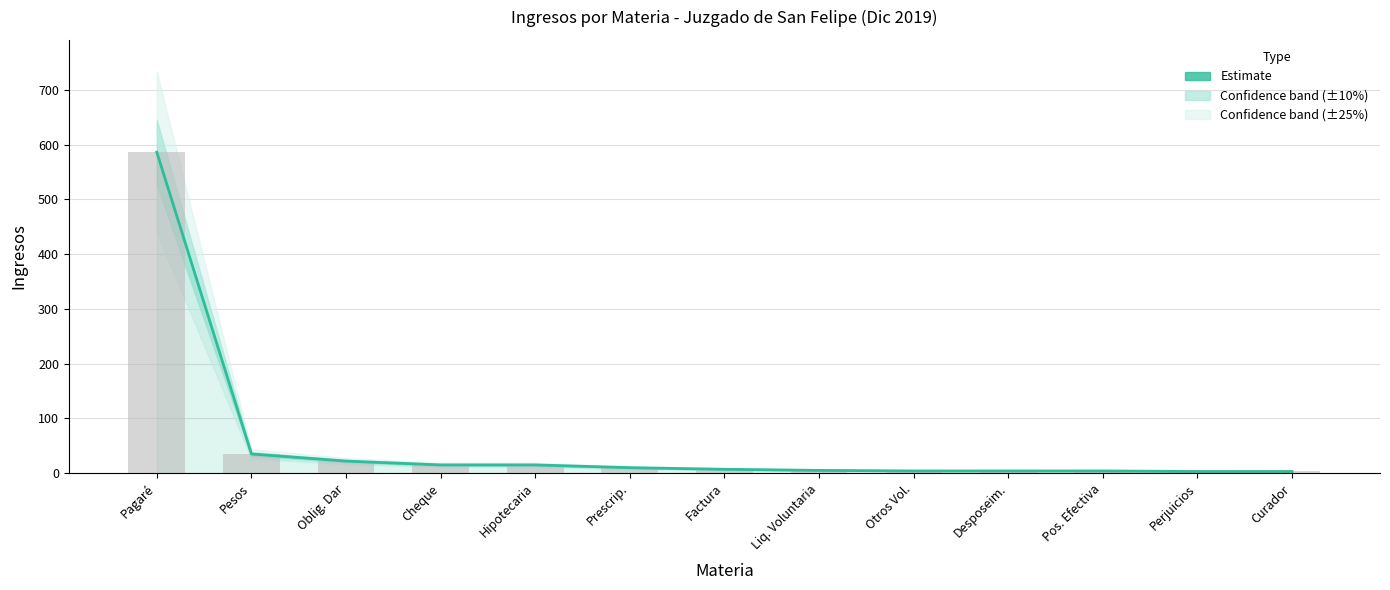

What is the label of the 5th bar from the right?

Otros Vol.